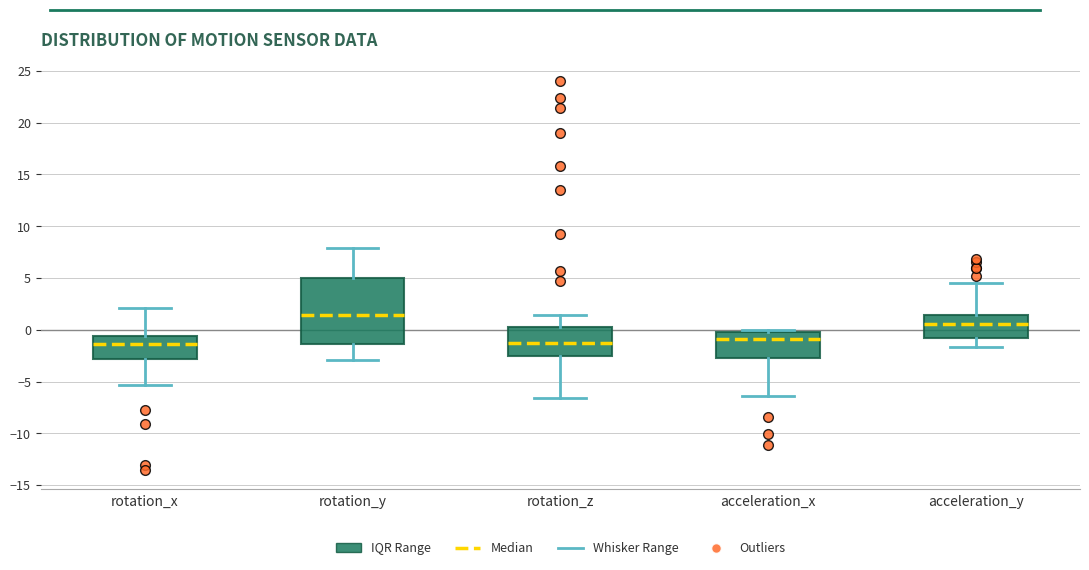

Where does the upper whisker of the box for rotation_y end on the y-axis? The values are not printed on the chart, so give them approximately, as read against the axis.

8.0